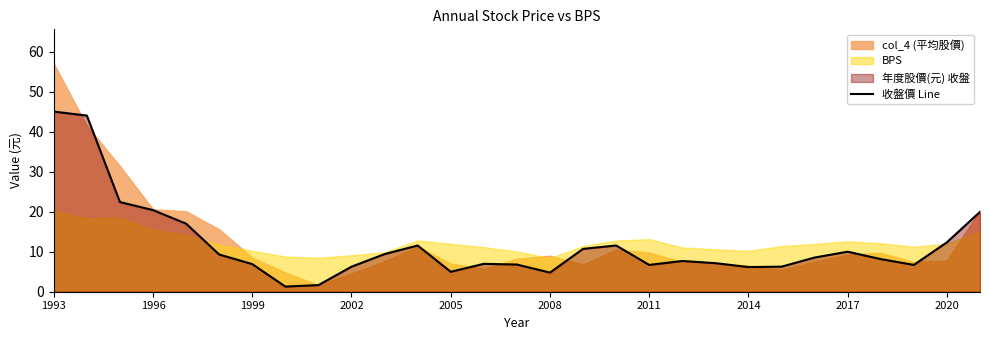

The value at 2011 is 12.1. True or false?

False